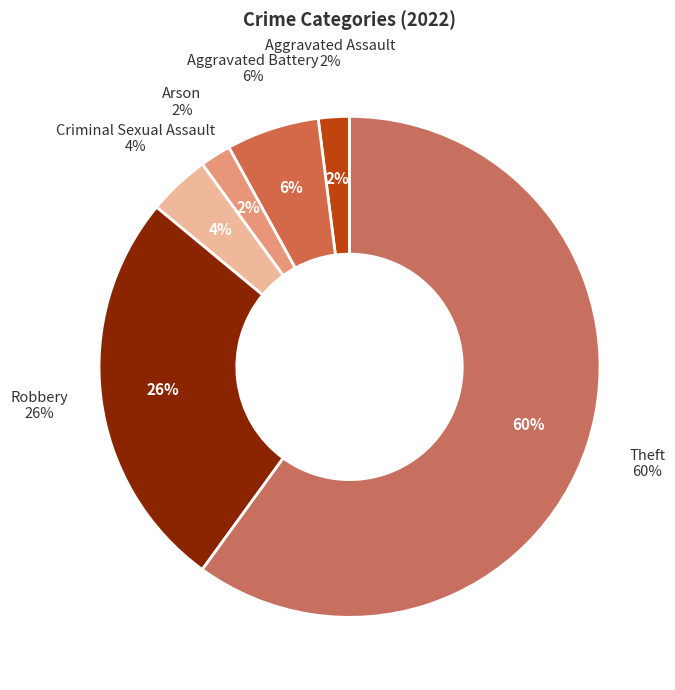

Between Criminal Sexual Assault and Arson, which is larger?

Criminal Sexual Assault